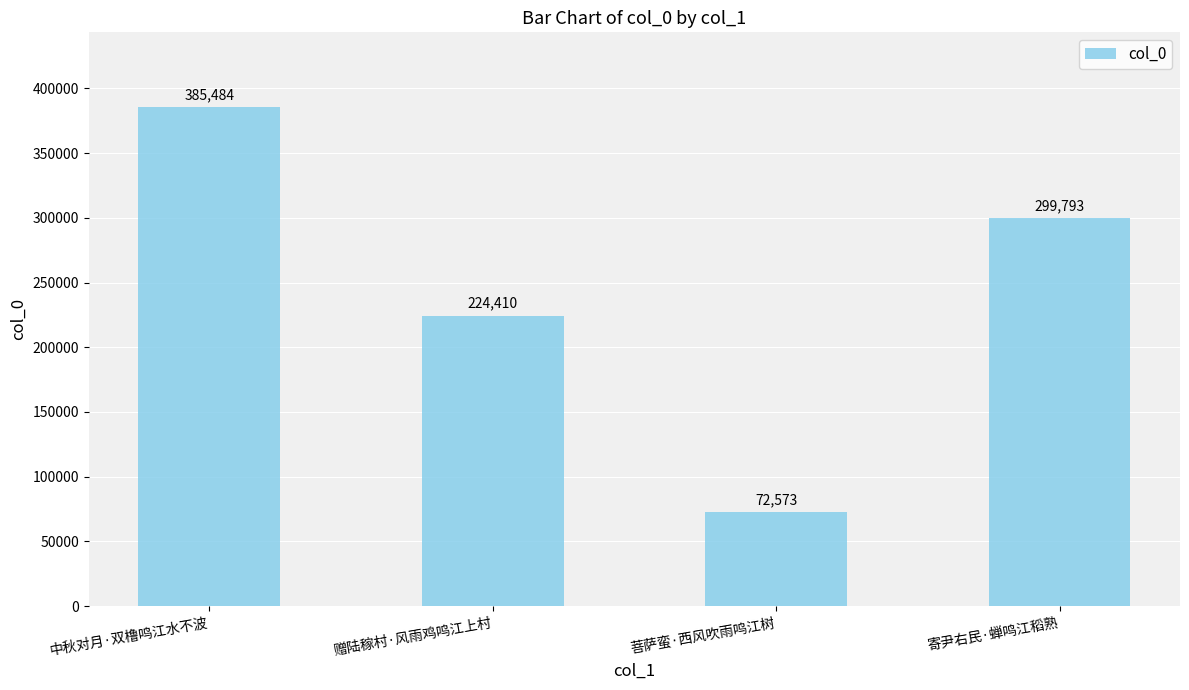

Is it true that the value at 寄尹右民·蝉鸣江稻熟 is 476604?

False